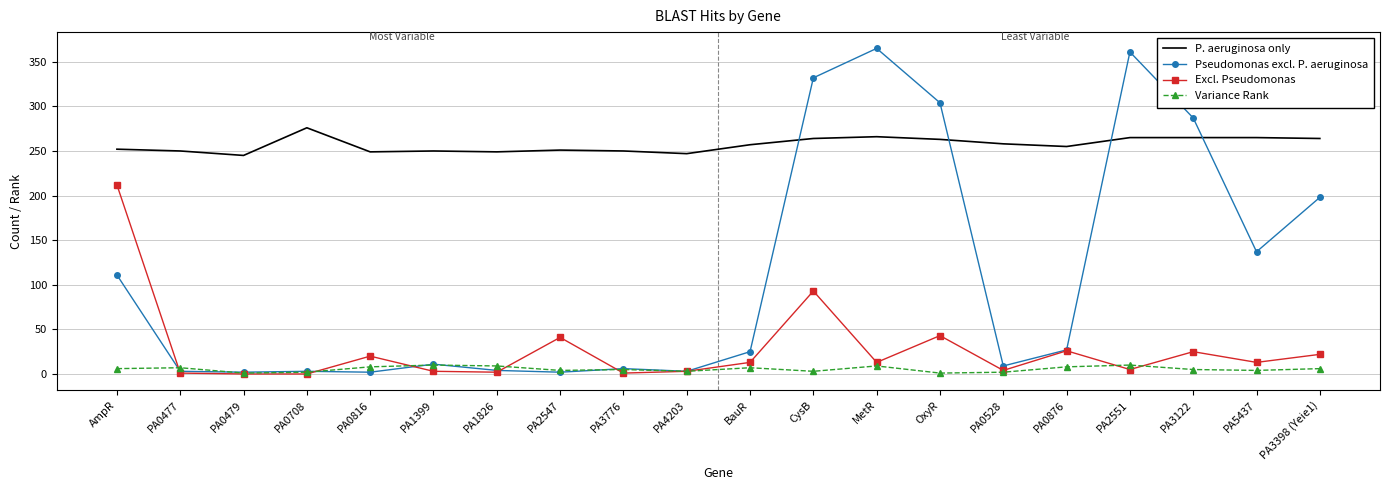

Is the value of Excl. Pseudomonas at OxyR greater than the value of P. aeruginosa only at PA2551?

No